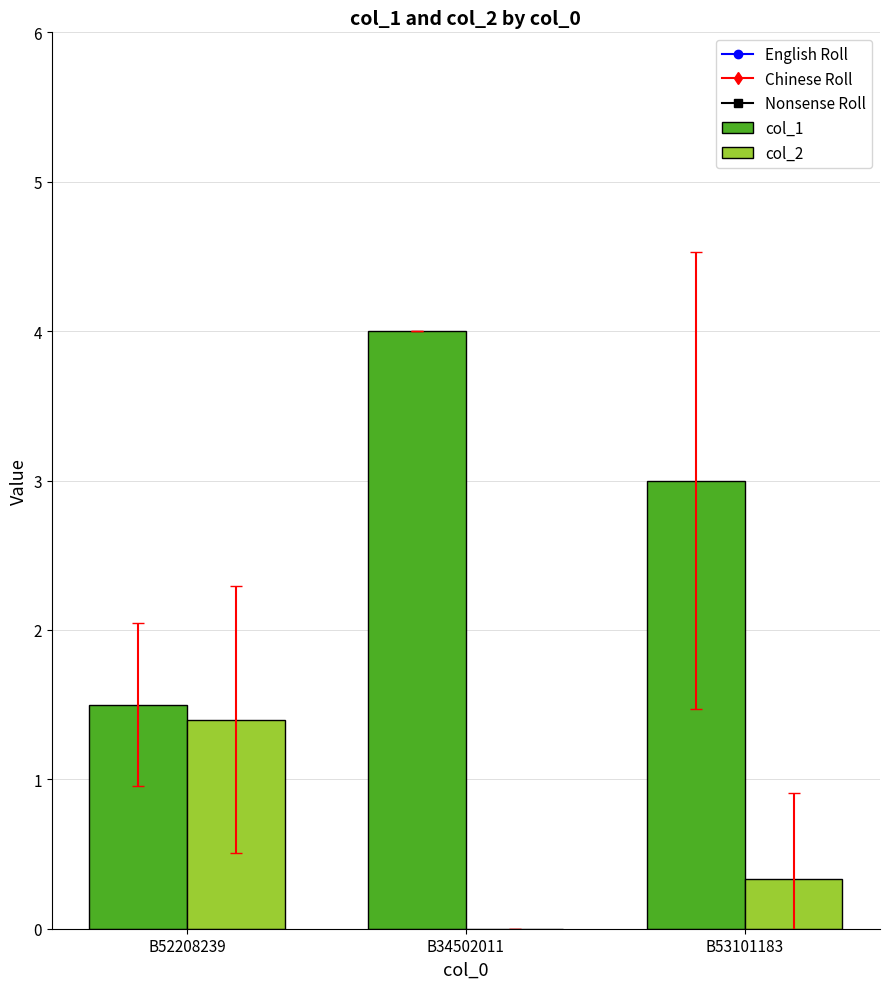

What is the maximum value shown in the chart?

4.0